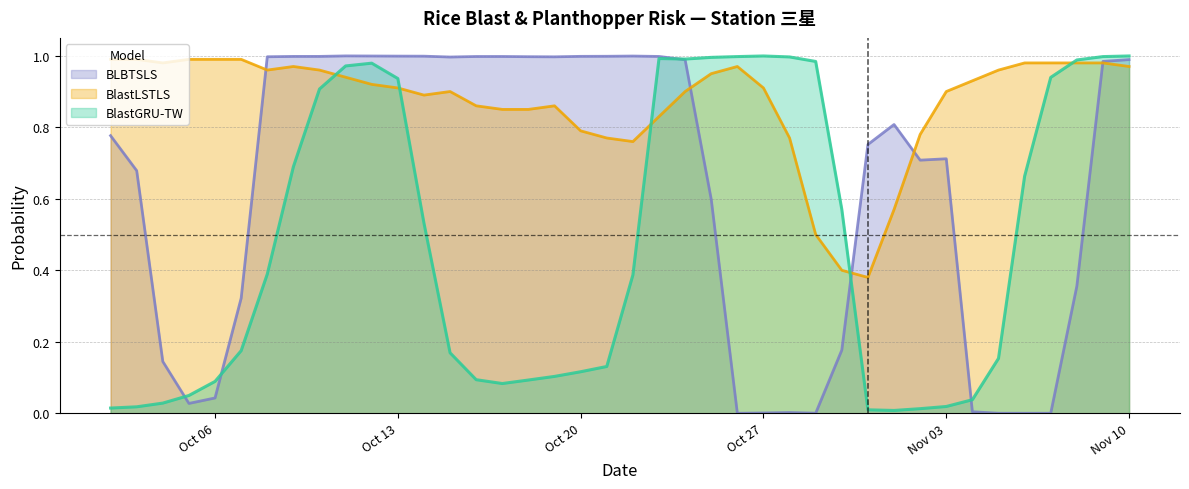

At which category does BLBTSLS reach its first local valley?

2025-10-05